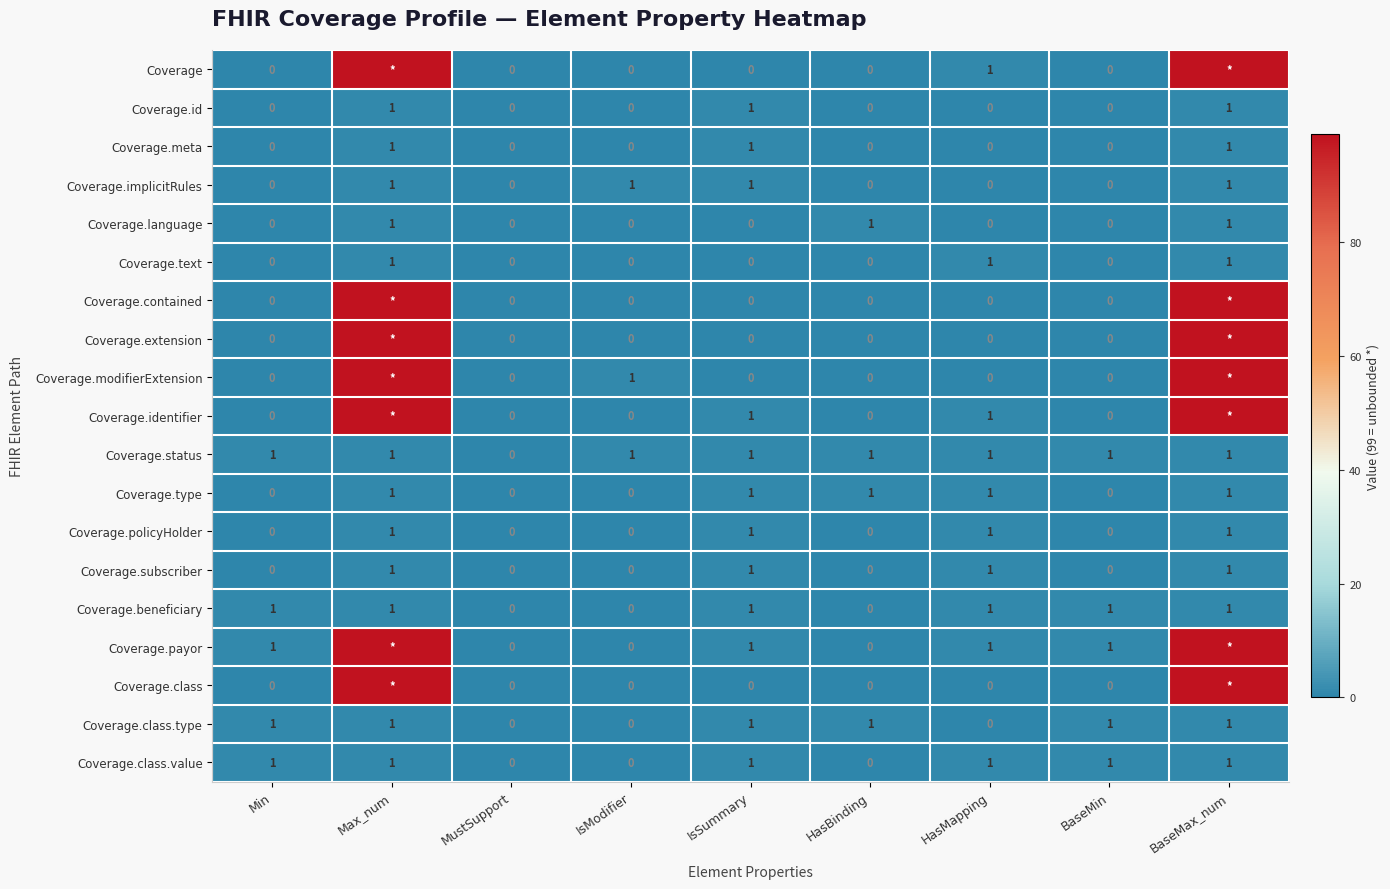

How many distinct data groups are displayed?

19